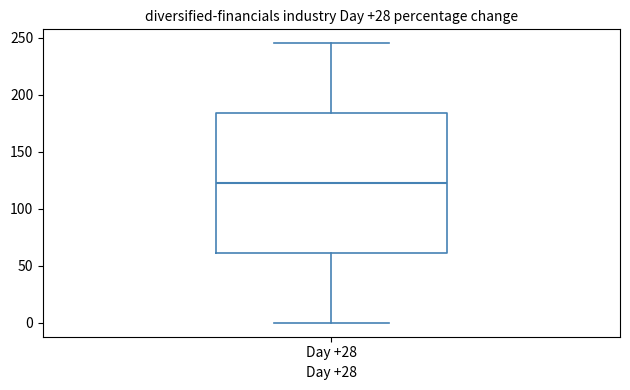

Read this box plot against the y-axis: the position of the median line, the range covered by the box, and the ends of both whiskers. The values are not printed on the chart, so give them approximately, as read against the axis.

median 125, box 60 to 185, whiskers 0 to 245